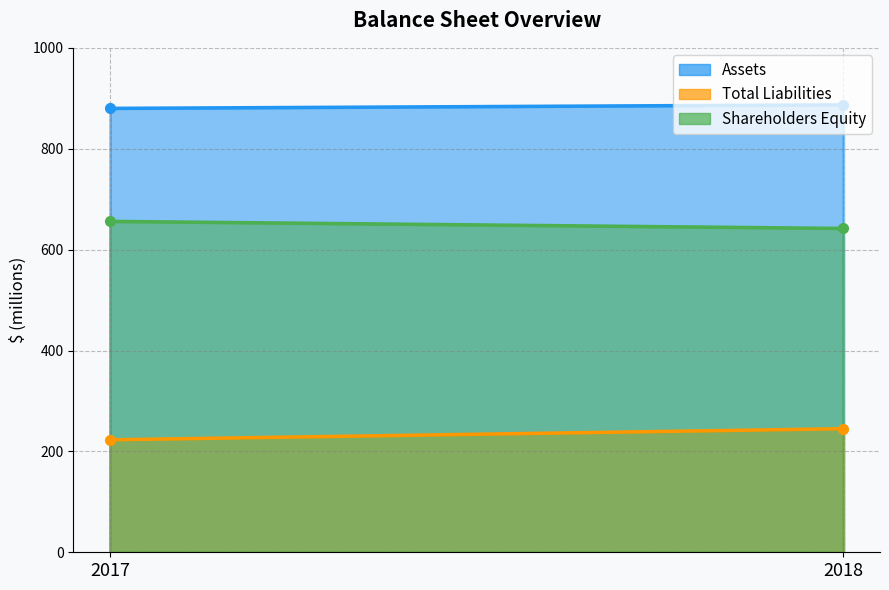

How many lines are shown in the chart?

3